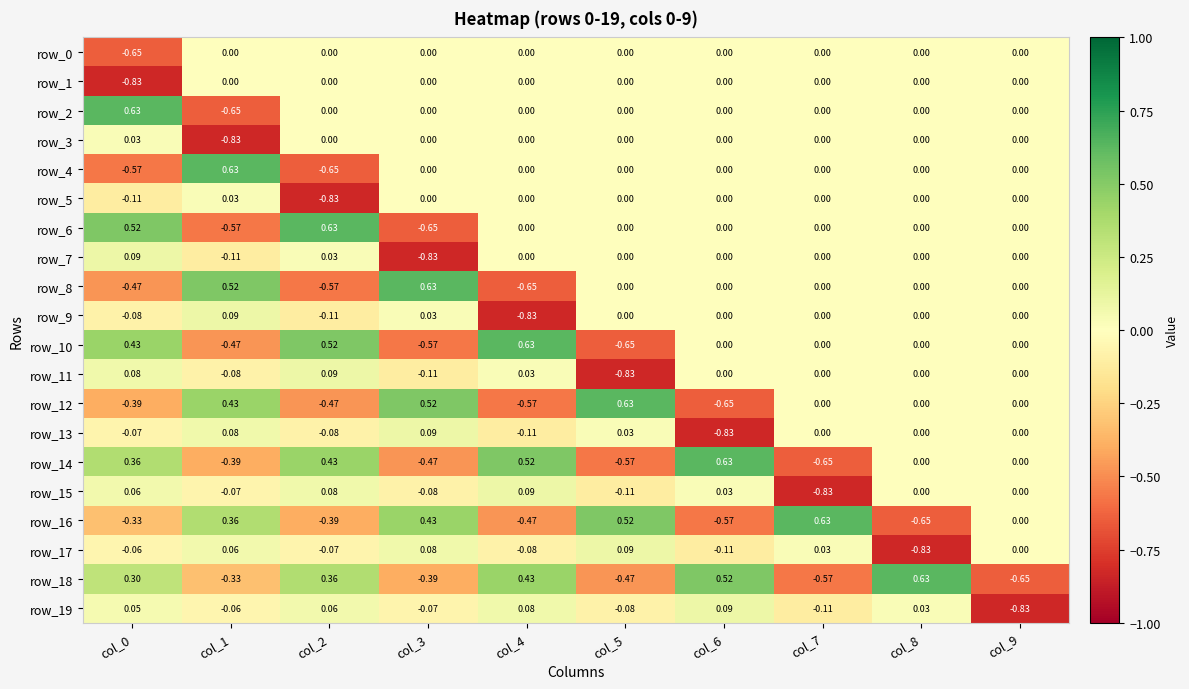

The row_10 series shows 0.0 at col_8. True or false?

True